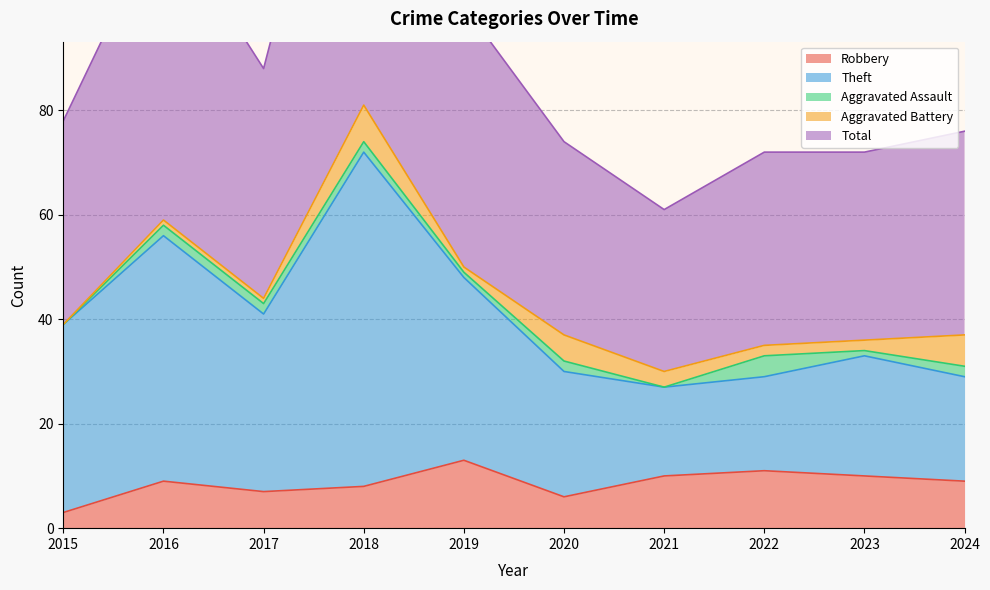

True or false: Total and Robbery cross at least once.

False